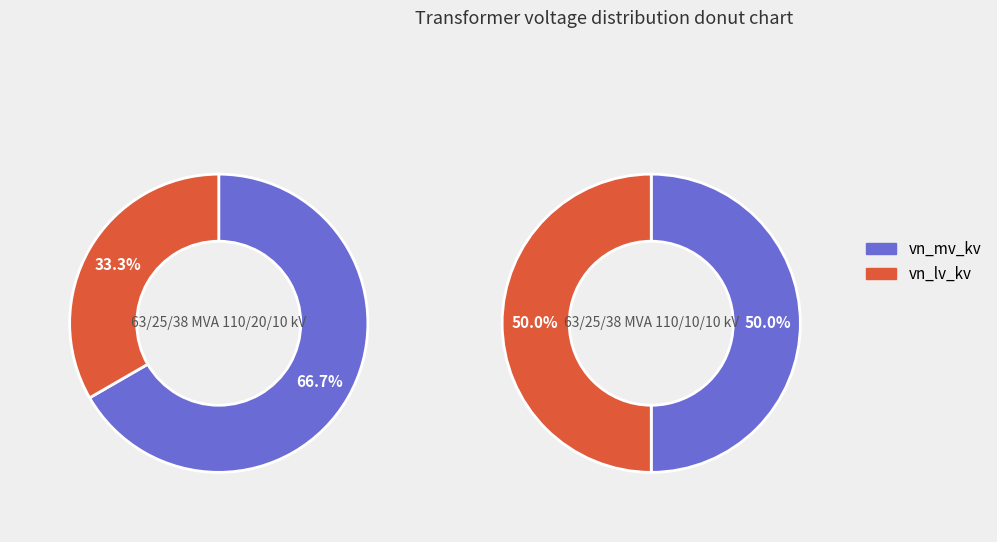

What is the smallest slice in the pie chart?

vn_lv_kv